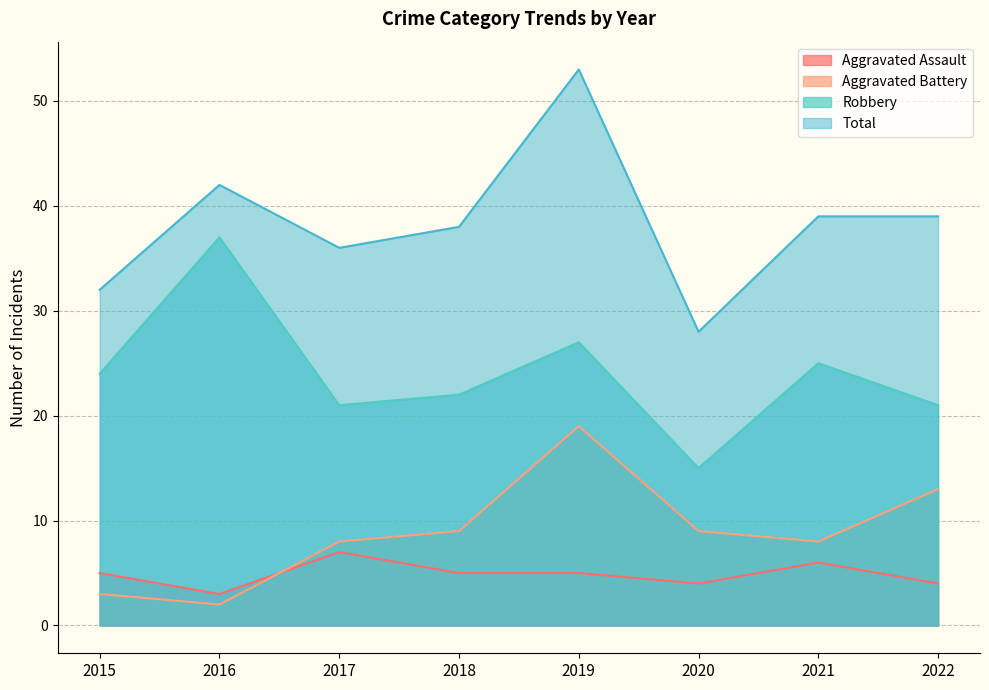

Which series has the largest total across all categories?

Total